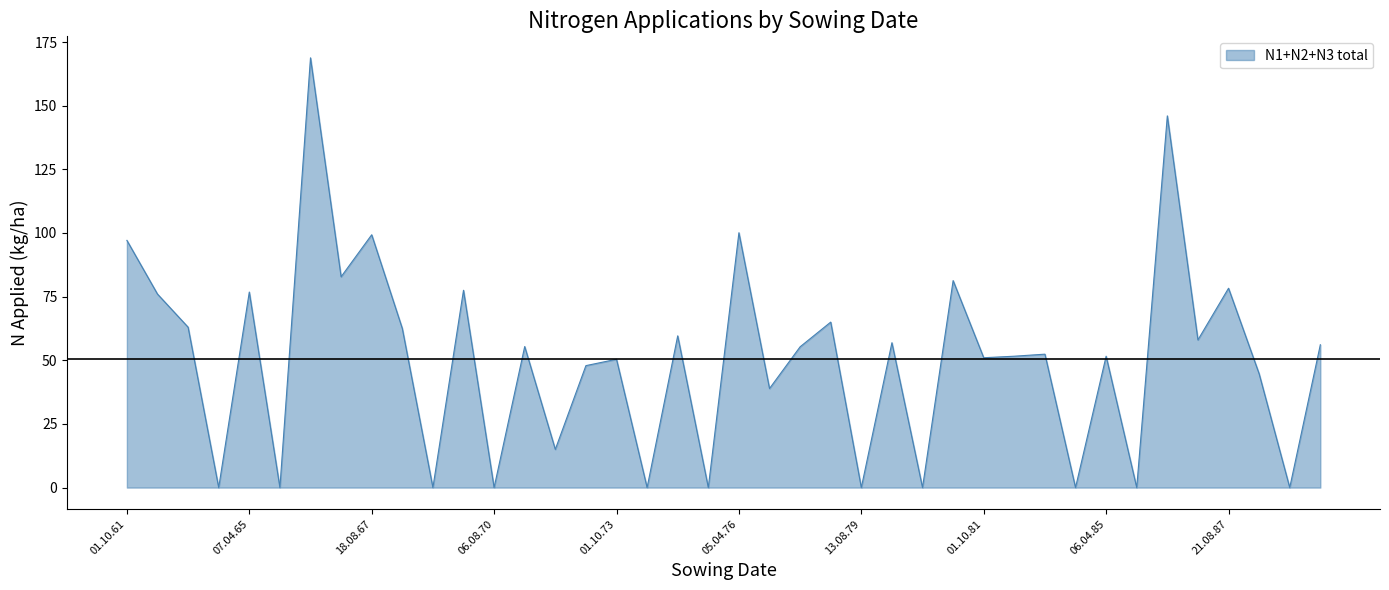

What is the maximum value shown in the chart?

168.8